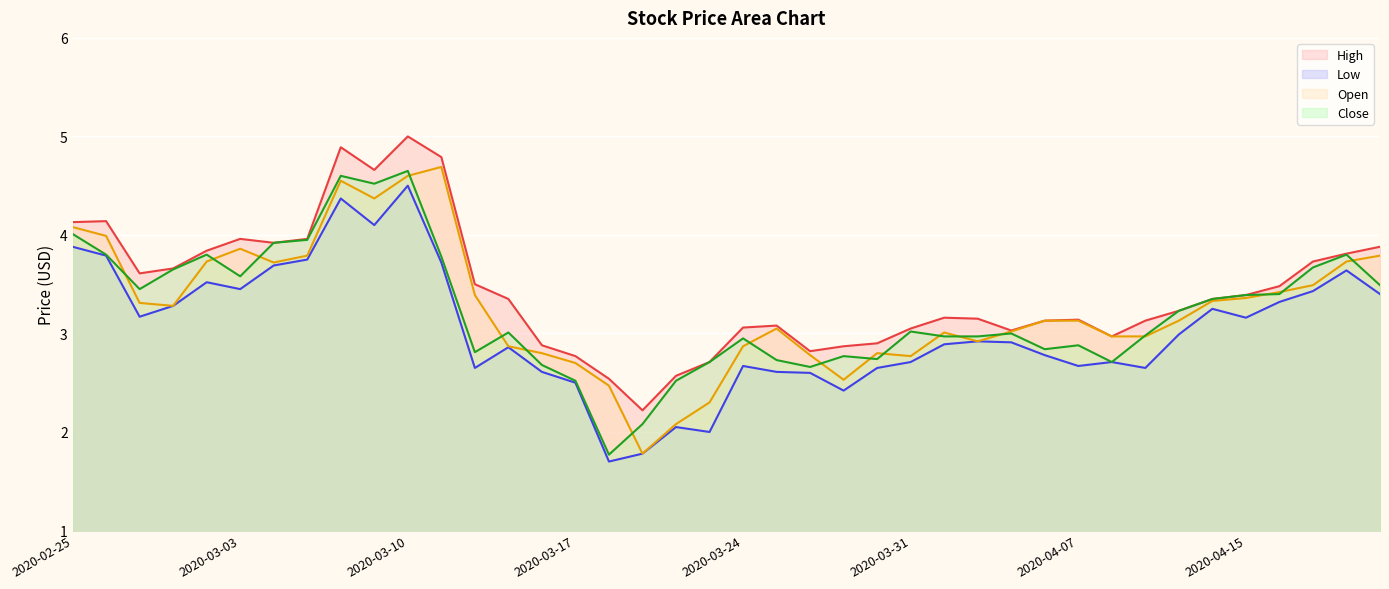

Reading left to right, what are all the values shown in this chart?

High: 2020-02-25=4.1	2020-02-26=4.1	2020-02-27=3.6	2020-02-28=3.7	2020-03-02=3.8	2020-03-03=4.0	2020-03-04=3.9	2020-03-05=4.0	2020-03-06=4.9	2020-03-09=4.7	2020-03-10=5.0	2020-03-11=4.8	2020-03-12=3.5	2020-03-13=3.4	2020-03-16=2.9	2020-03-17=2.8	2020-03-18=2.5	2020-03-19=2.2	2020-03-20=2.6	2020-03-23=2.7	2020-03-24=3.1	2020-03-25=3.1	2020-03-26=2.8	2020-03-27=2.9	2020-03-30=2.9	2020-03-31=3.0	2020-04-01=3.2	2020-04-02=3.1	2020-04-03=3.0	2020-04-06=3.1	2020-04-07=3.1	2020-04-08=3.0	2020-04-09=3.1	2020-04-13=3.2	2020-04-14=3.4	2020-04-15=3.4	2020-04-16=3.5	2020-04-17=3.7	2020-04-20=3.8	2020-04-21=3.9
Low: 2020-02-25=3.9	2020-02-26=3.8	2020-02-27=3.2	2020-02-28=3.3	2020-03-02=3.5	2020-03-03=3.5	2020-03-04=3.7	2020-03-05=3.8	2020-03-06=4.4	2020-03-09=4.1	2020-03-10=4.5	2020-03-11=3.7	2020-03-12=2.6	2020-03-13=2.9	2020-03-16=2.6	2020-03-17=2.5	2020-03-18=1.7	2020-03-19=1.8	2020-03-20=2.0	2020-03-23=2.0	2020-03-24=2.7	2020-03-25=2.6	2020-03-26=2.6	2020-03-27=2.4	2020-03-30=2.6	2020-03-31=2.7	2020-04-01=2.9	2020-04-02=2.9	2020-04-03=2.9	2020-04-06=2.8	2020-04-07=2.7	2020-04-08=2.7	2020-04-09=2.6	2020-04-13=3.0	2020-04-14=3.2	2020-04-15=3.2	2020-04-16=3.3	2020-04-17=3.4	2020-04-20=3.6	2020-04-21=3.4
Open: 2020-02-25=4.1	2020-02-26=4.0	2020-02-27=3.3	2020-02-28=3.3	2020-03-02=3.7	2020-03-03=3.9	2020-03-04=3.7	2020-03-05=3.8	2020-03-06=4.5	2020-03-09=4.4	2020-03-10=4.6	2020-03-11=4.7	2020-03-12=3.4	2020-03-13=2.9	2020-03-16=2.8	2020-03-17=2.7	2020-03-18=2.5	2020-03-19=1.8	2020-03-20=2.1	2020-03-23=2.3	2020-03-24=2.9	2020-03-25=3.0	2020-03-26=2.8	2020-03-27=2.5	2020-03-30=2.8	2020-03-31=2.8	2020-04-01=3.0	2020-04-02=2.9	2020-04-03=3.0	2020-04-06=3.1	2020-04-07=3.1	2020-04-08=3.0	2020-04-09=3.0	2020-04-13=3.1	2020-04-14=3.3	2020-04-15=3.4	2020-04-16=3.4	2020-04-17=3.5	2020-04-20=3.7	2020-04-21=3.8
Close: 2020-02-25=4.0	2020-02-26=3.8	2020-02-27=3.5	2020-02-28=3.6	2020-03-02=3.8	2020-03-03=3.6	2020-03-04=3.9	2020-03-05=4.0	2020-03-06=4.6	2020-03-09=4.5	2020-03-10=4.7	2020-03-11=3.8	2020-03-12=2.8	2020-03-13=3.0	2020-03-16=2.7	2020-03-17=2.5	2020-03-18=1.8	2020-03-19=2.1	2020-03-20=2.5	2020-03-23=2.7	2020-03-24=3.0	2020-03-25=2.7	2020-03-26=2.7	2020-03-27=2.8	2020-03-30=2.7	2020-03-31=3.0	2020-04-01=3.0	2020-04-02=3.0	2020-04-03=3.0	2020-04-06=2.8	2020-04-07=2.9	2020-04-08=2.7	2020-04-09=3.0	2020-04-13=3.2	2020-04-14=3.4	2020-04-15=3.4	2020-04-16=3.4	2020-04-17=3.7	2020-04-20=3.8	2020-04-21=3.5